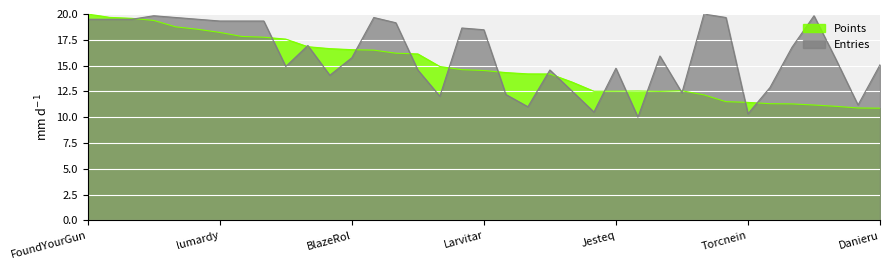

Which series has the widest spread of values?

Entries